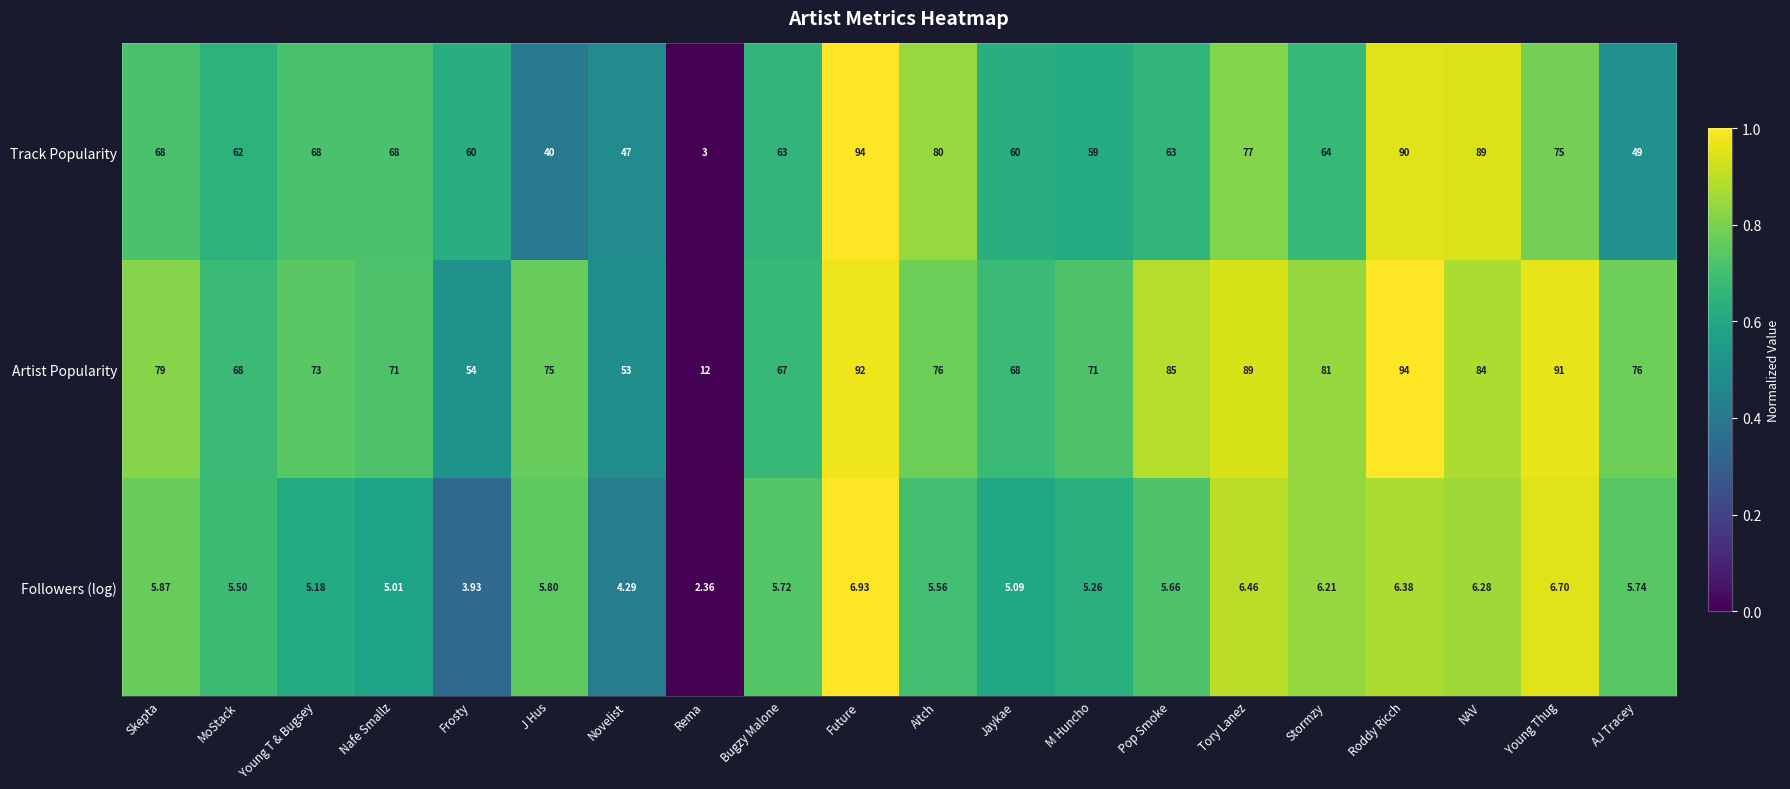

At which category is the sum across all series the highest?

Future